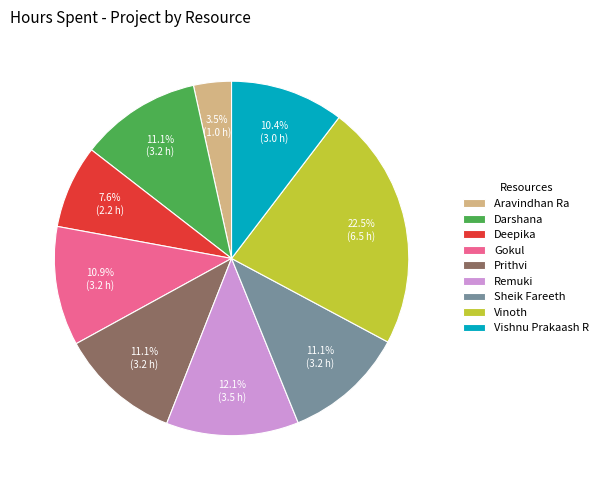

Does Sheik Fareeth represent more than half of the total?

No